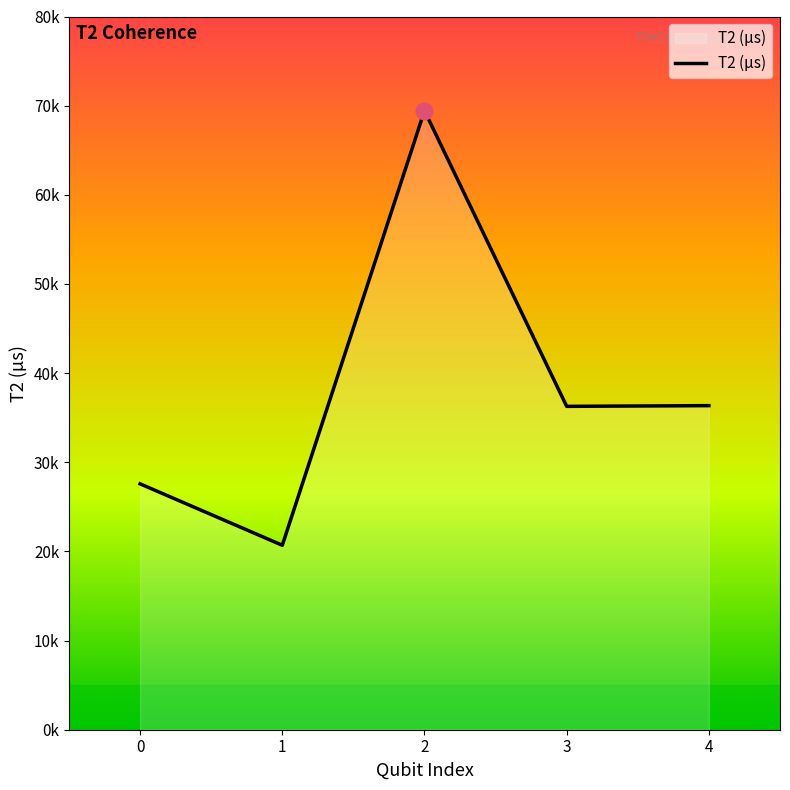

What is the value of the 3rd point from the left?

69428.9